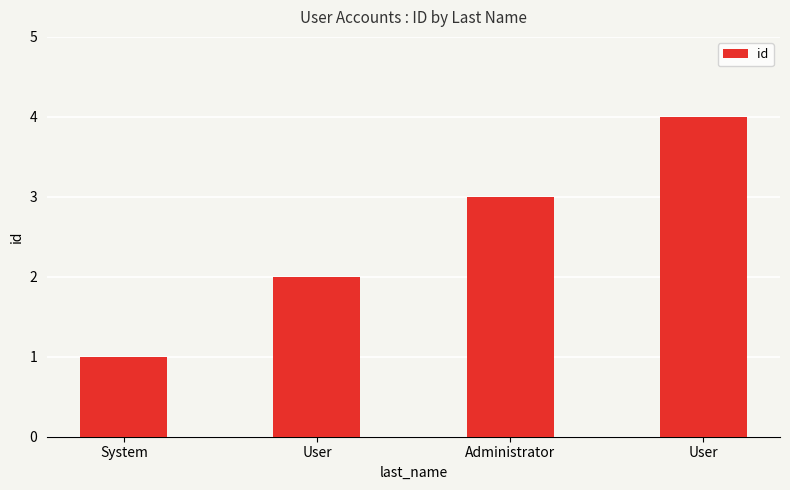

List the labels in order of value, smallest first.

System, User, Administrator, User